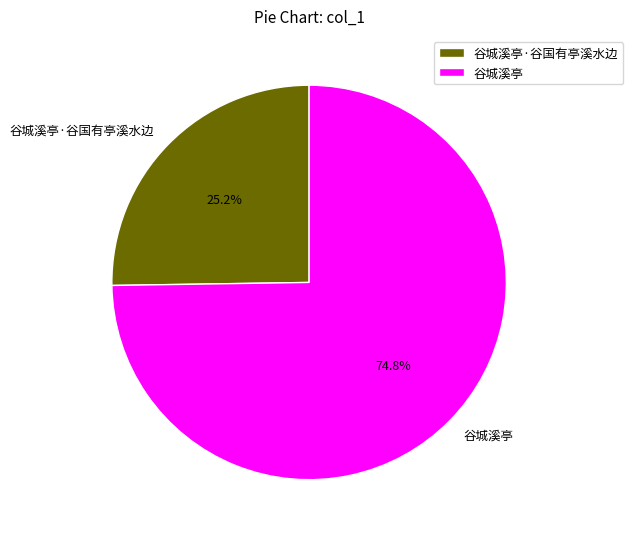

To the nearest percent, what is the difference between the 谷城溪亭 and 谷城溪亭·谷国有亭溪水边 slice percentages?

50%